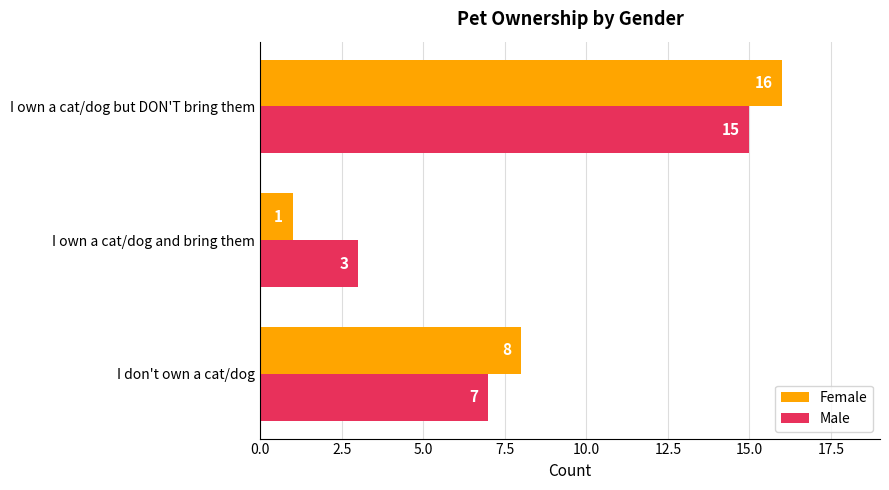

What is the total value across all series at I own a cat/dog and bring them?

4